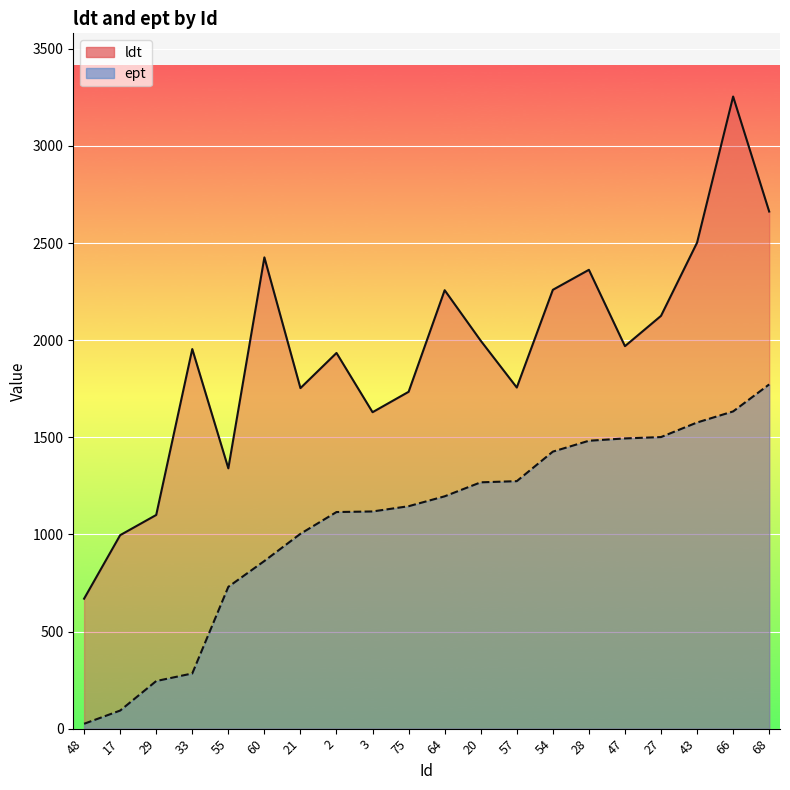

True or false: ldt and ept cross at least once.

False